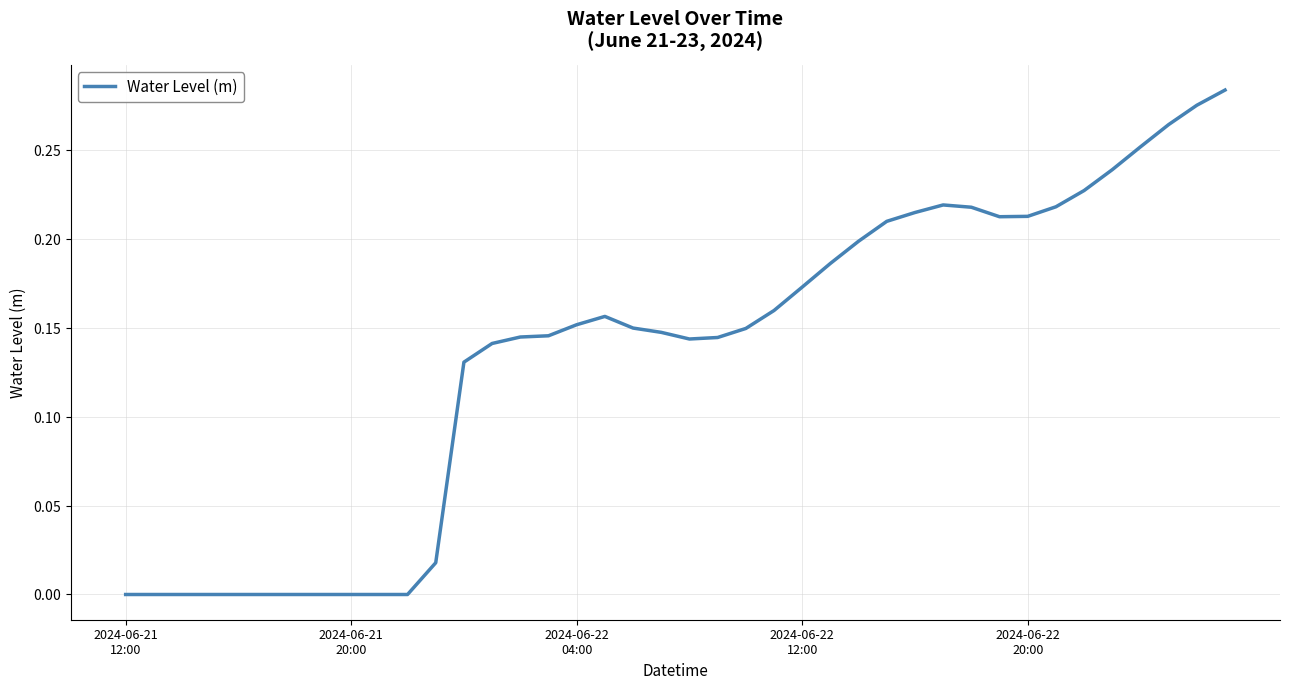

How many data points does each series have?

40